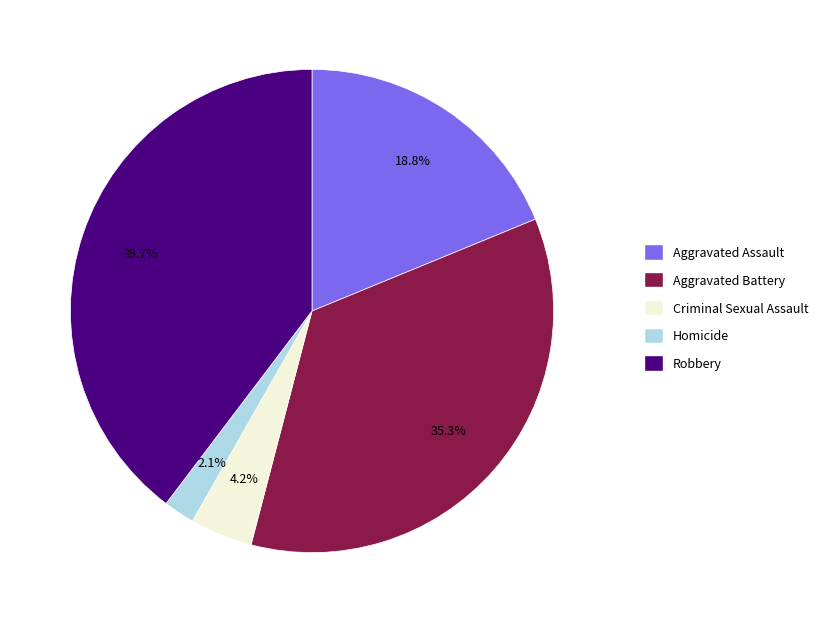

Does Criminal Sexual Assault represent more than half of the total?

No